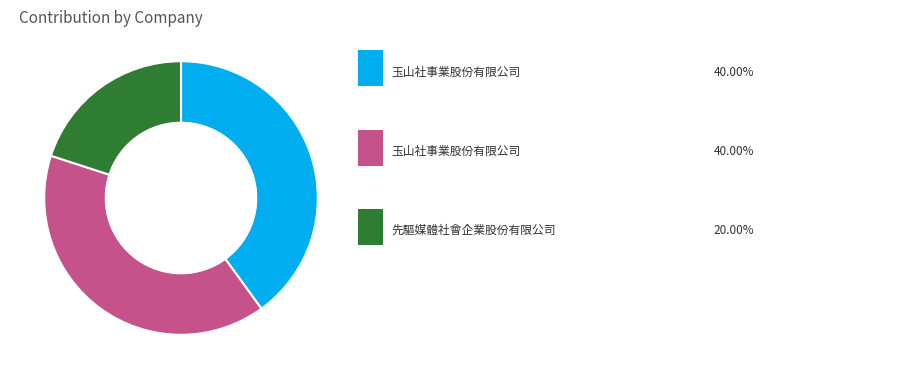

Does any single category account for the majority?

No